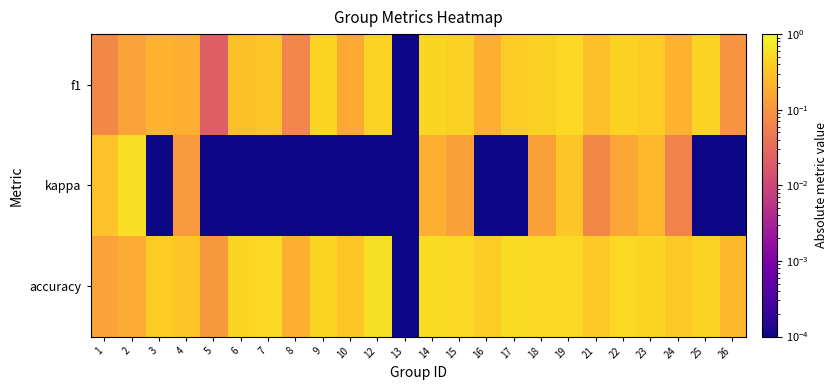

Which series changed the most between 15 and 24?

f1